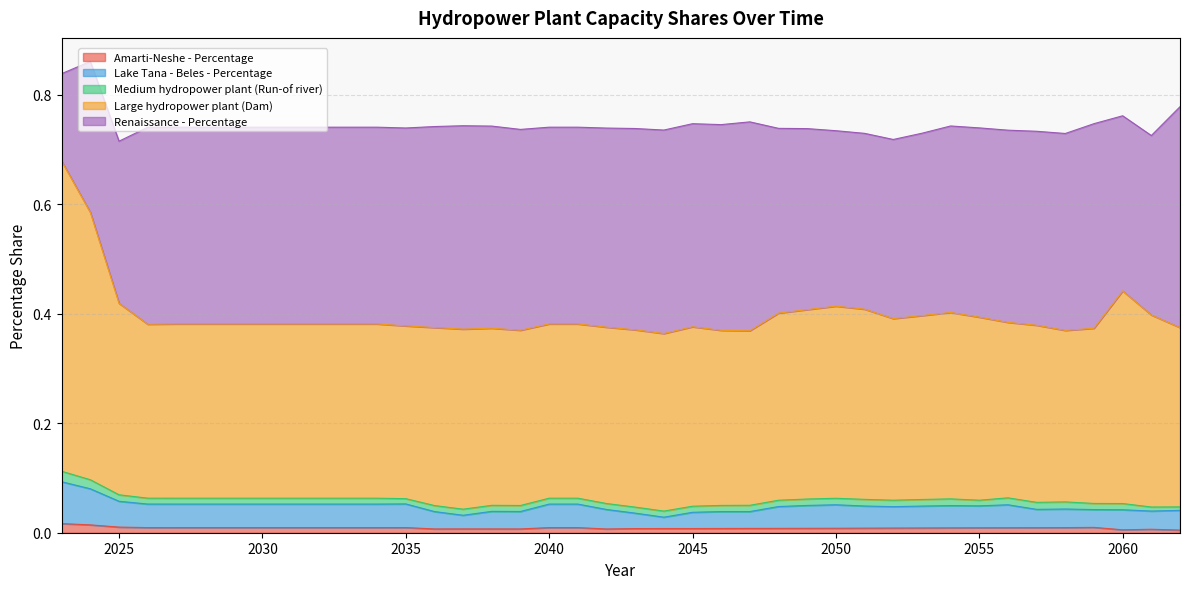

At how many categories does at least one series exceed 0?

40